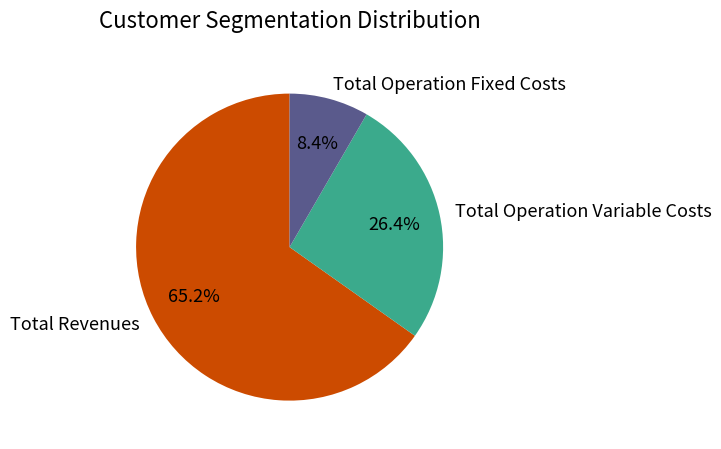

Rank the categories by value from highest to lowest.

Total Revenues, Total Operation Variable Costs, Total Operation Fixed Costs